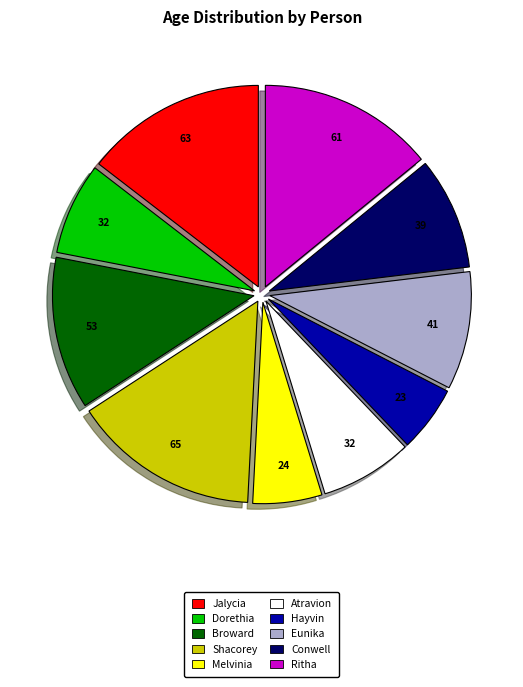

Count the number of slices in the pie.

10